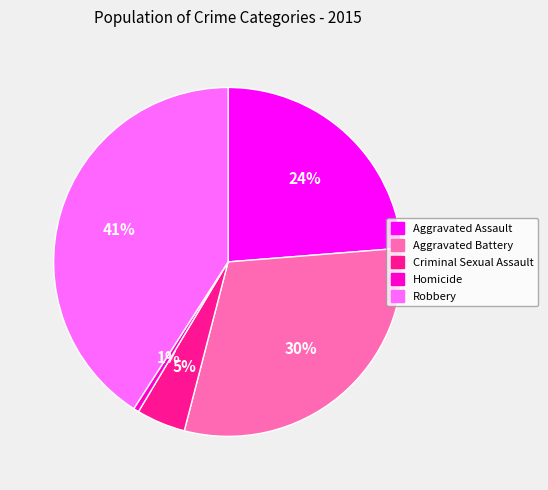

What percentage is the Aggravated Assault slice, to the nearest percent?

24%